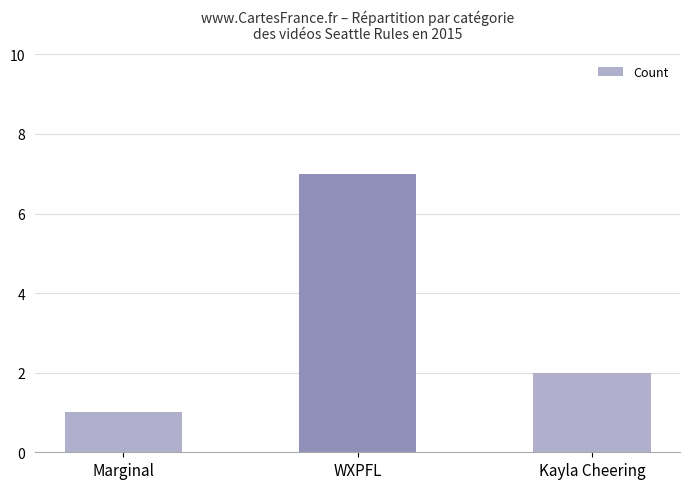

What is the label of the 2nd bar from the right?

WXPFL